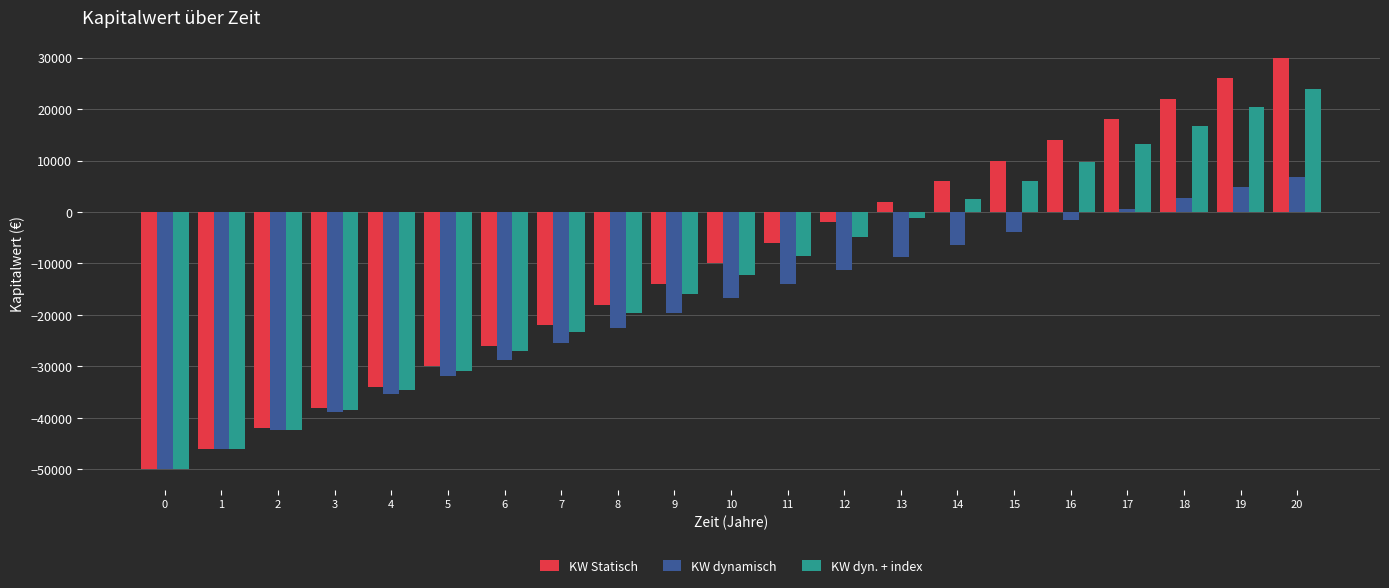

Count the number of categories in the chart.

21